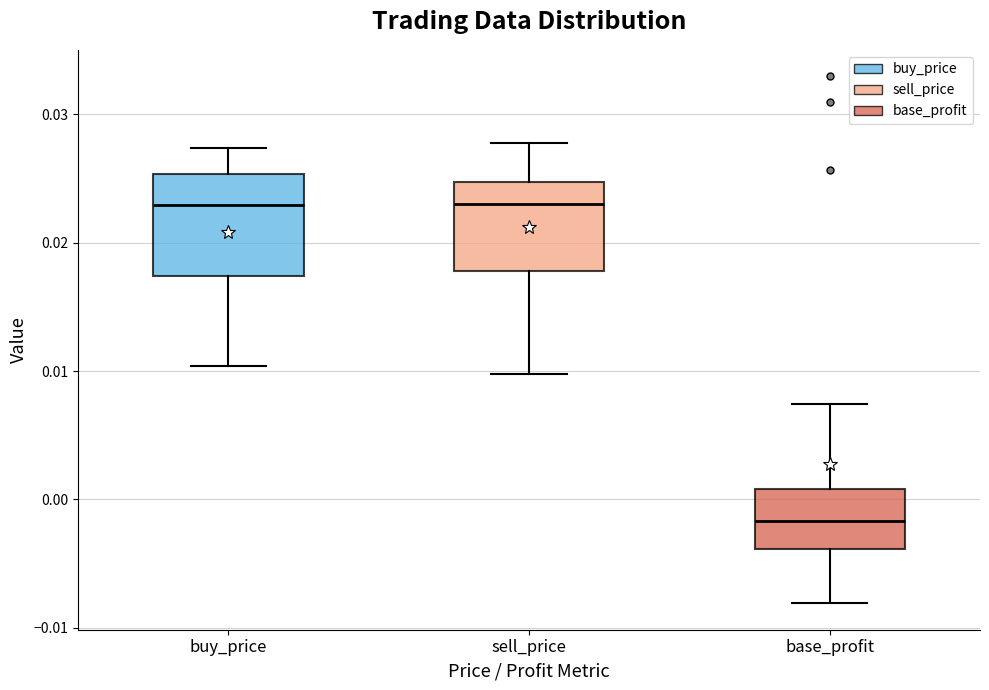

Comparing the boxes themselves (not the whiskers), which one is the tallest?

buy_price